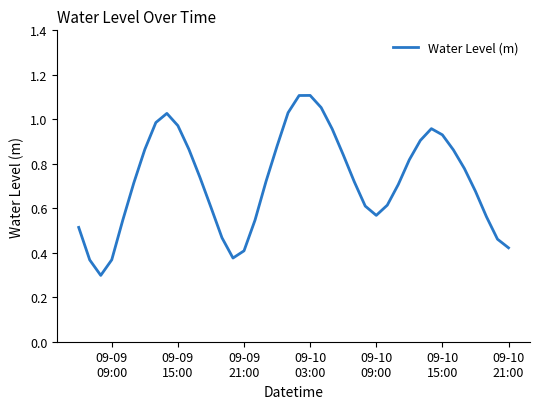

What is the smallest value displayed?

0.3